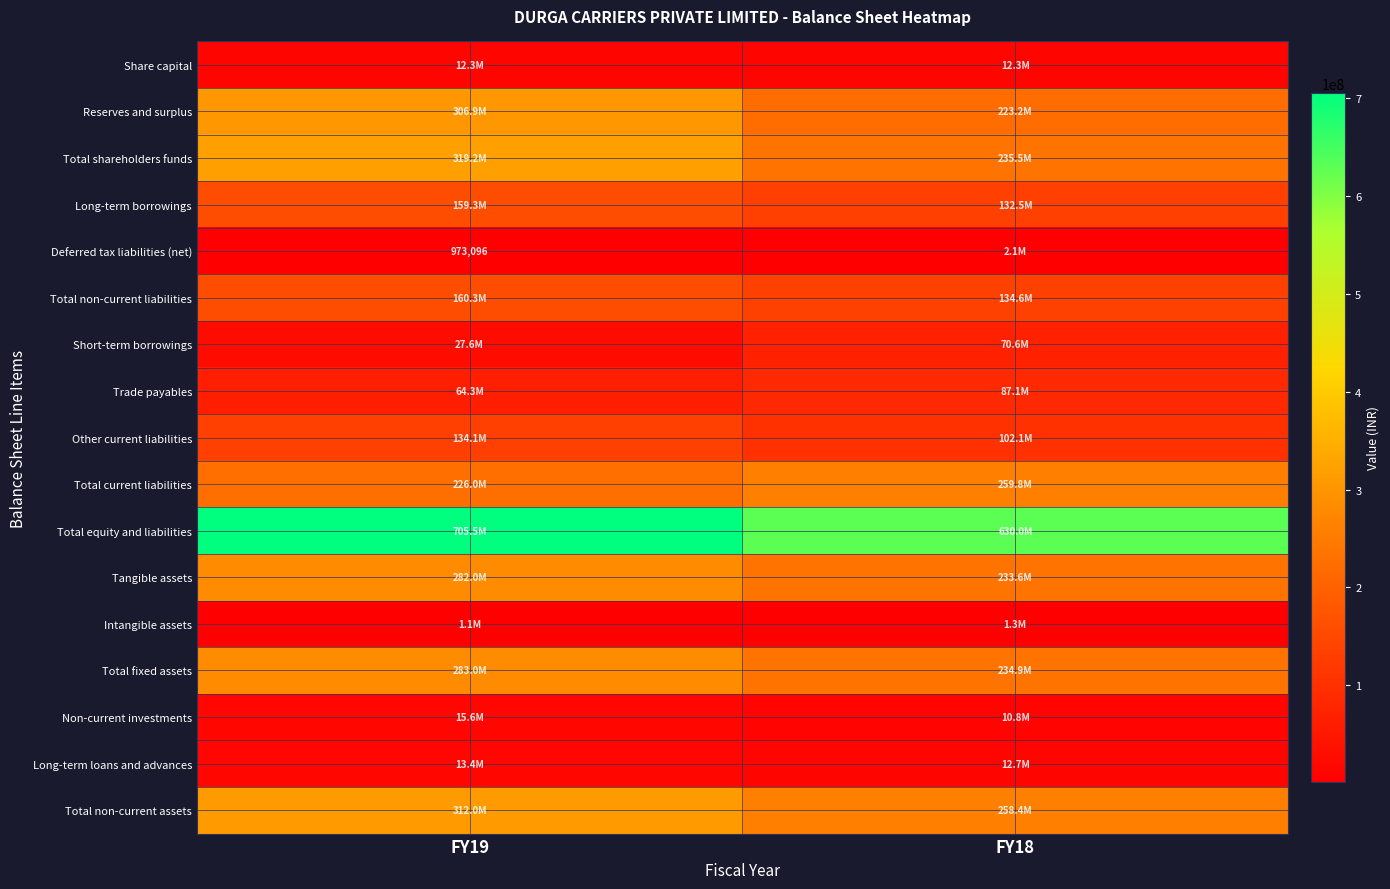

What is the difference between the highest and lowest values at FY19?

704504290